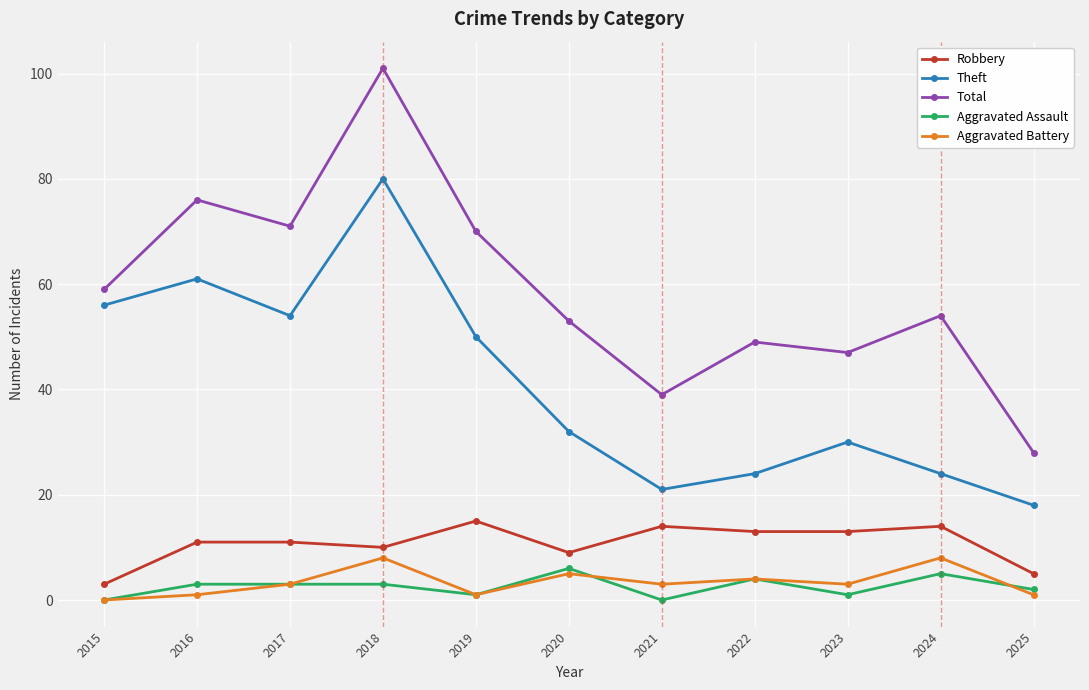

List the labels in order of Total value, largest first.

2018, 2016, 2017, 2019, 2015, 2024, 2020, 2022, 2023, 2021, 2025